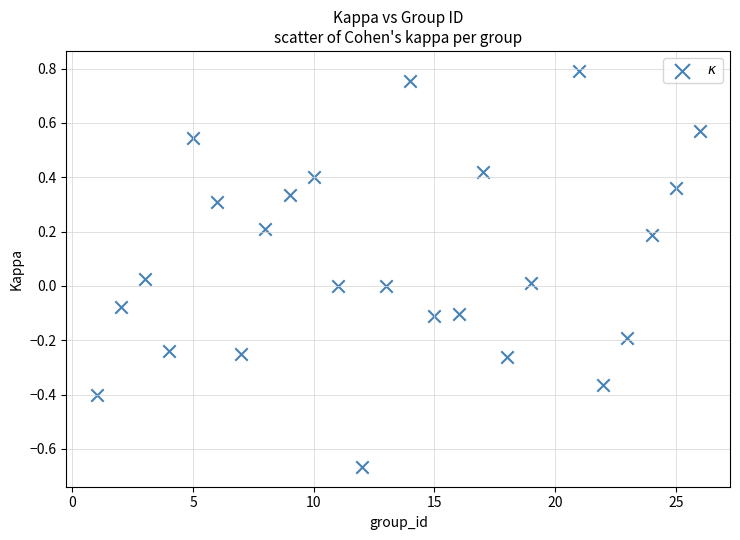

What is the range of Y values (max minus min)?

1.5